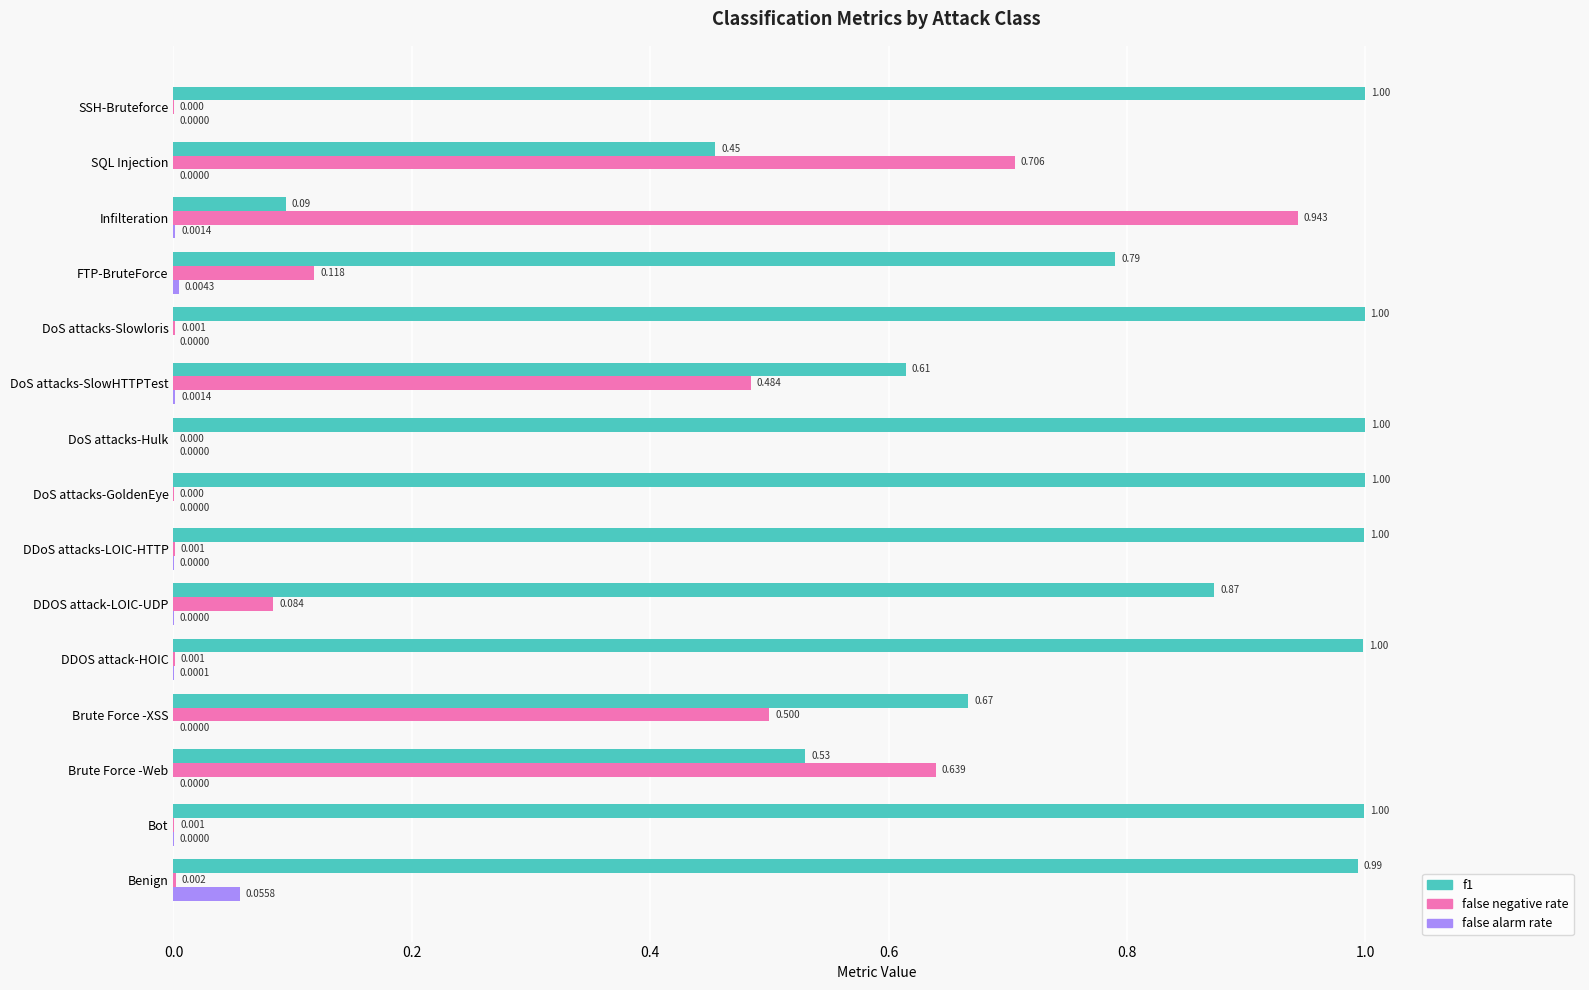

Between DDoS attacks-LOIC-HTTP and DoS attacks-Hulk, which series saw the biggest shift?

false negative rate